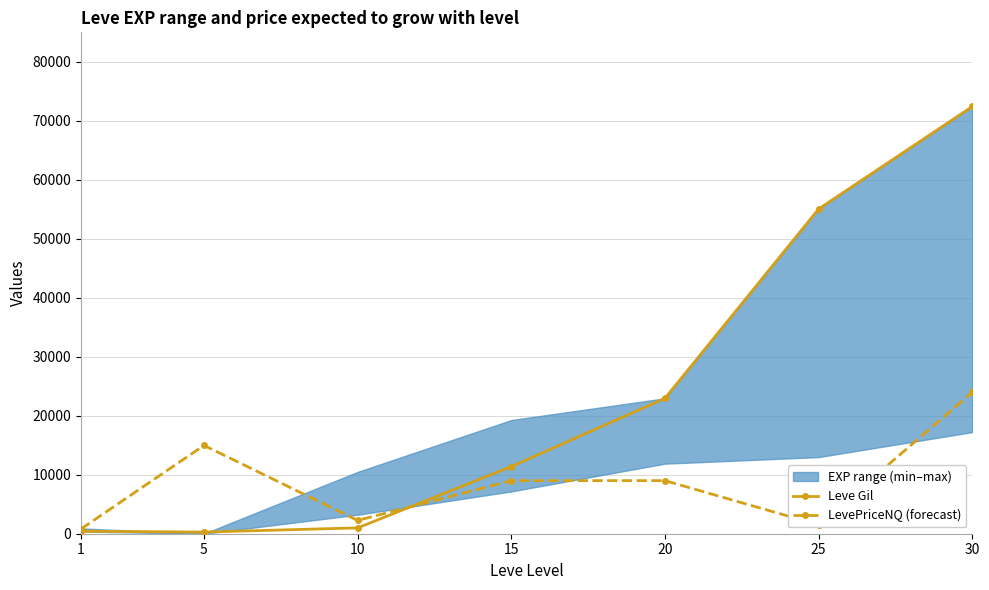

True or false: LevePriceNQ (forecast) has more than 0 interior local peaks.

True